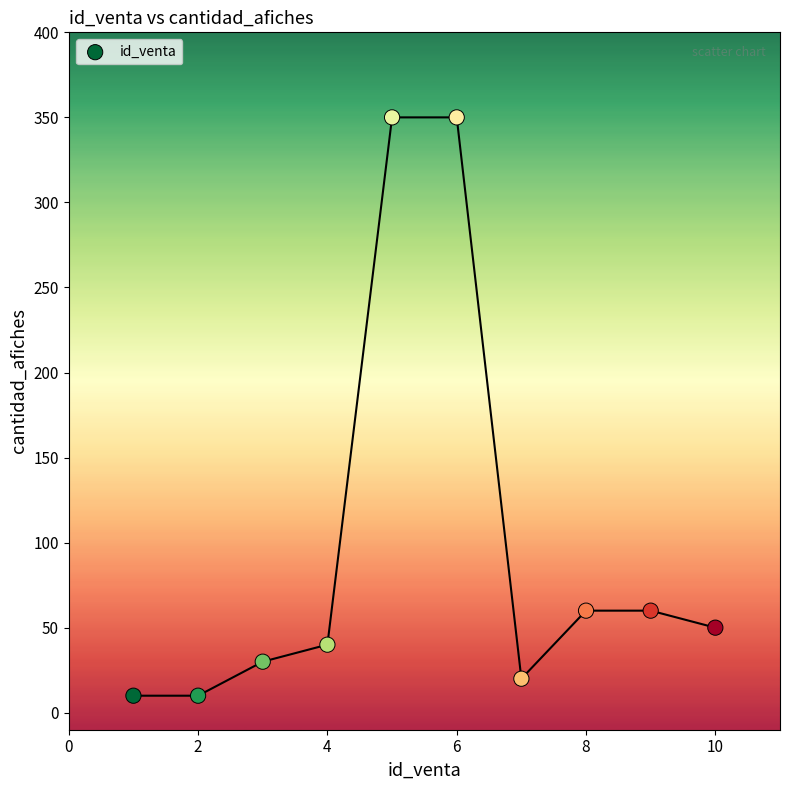

What is the range of X values (max minus min)?

9